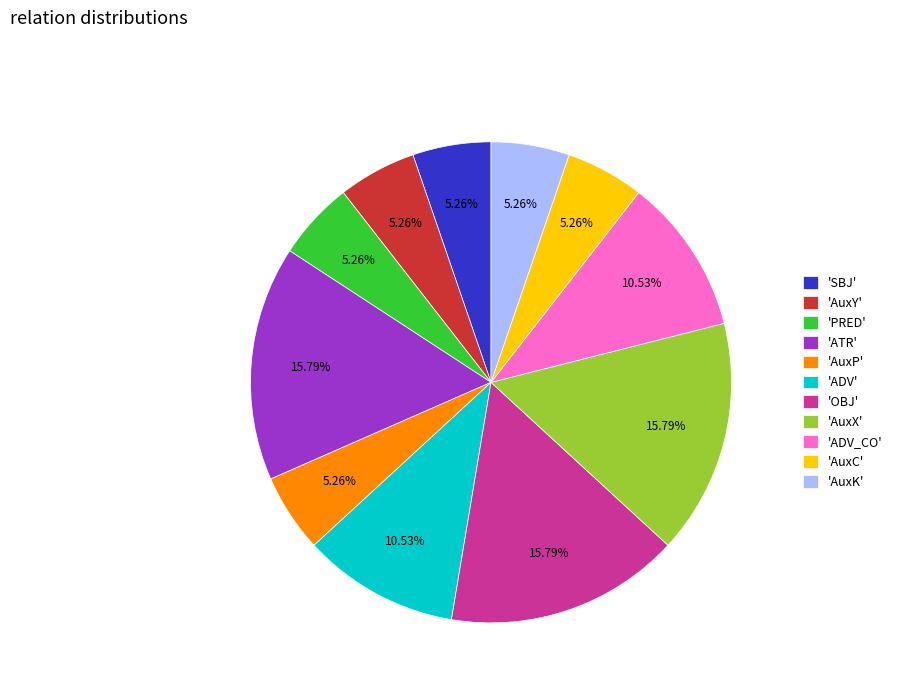

Does 'ADV_CO' account for over 50% of the chart?

No